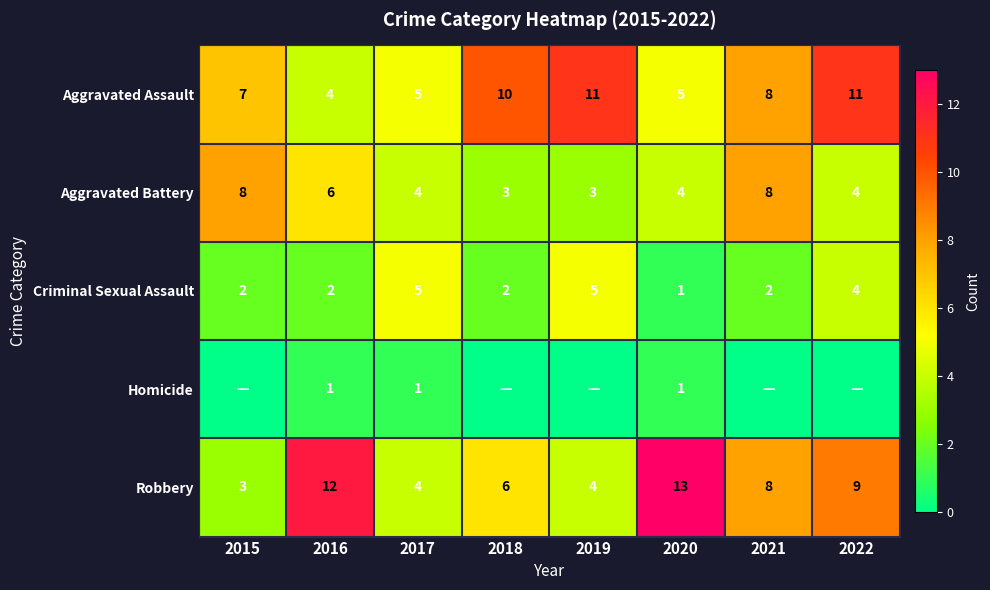

At which category is the sum across all series the highest?

2022